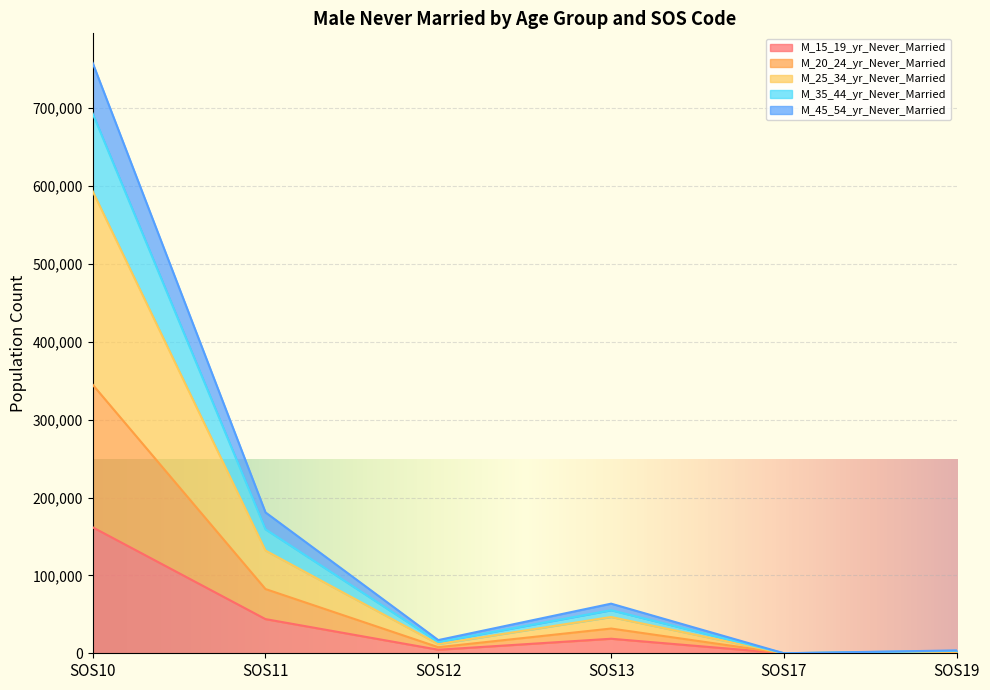

Does the chart display data point markers on the line(s)?

No